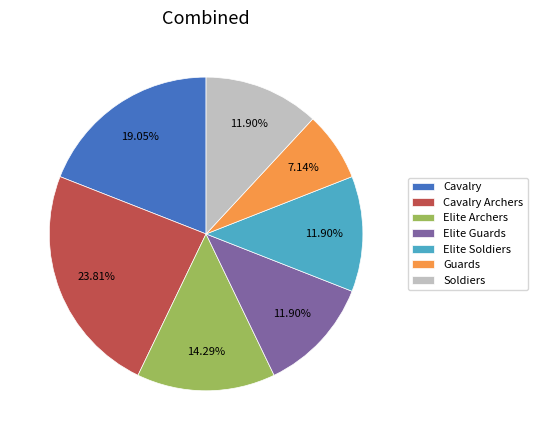

To the nearest percent, what is the combined percentage of Guards and Elite Archers?

21%